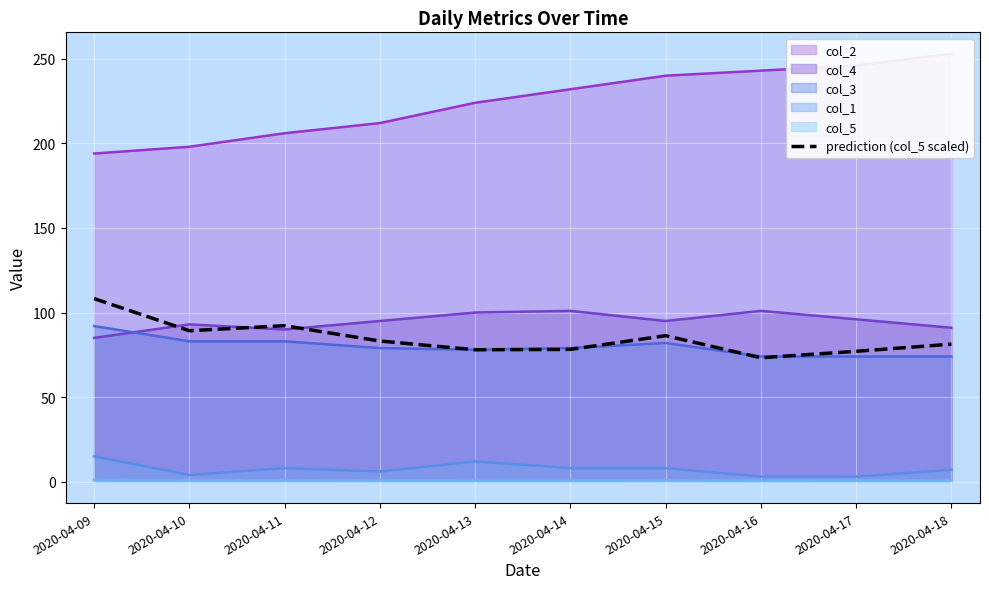

Count the number of values greater than 83.

5